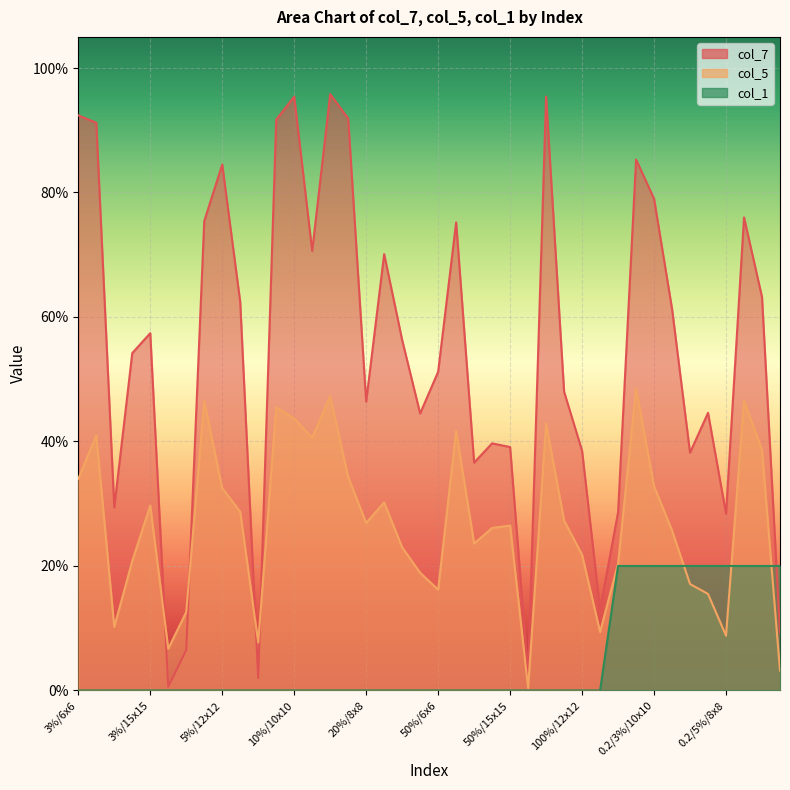

Which category has the highest value in the col_5 series?

0.2/3%/8x8